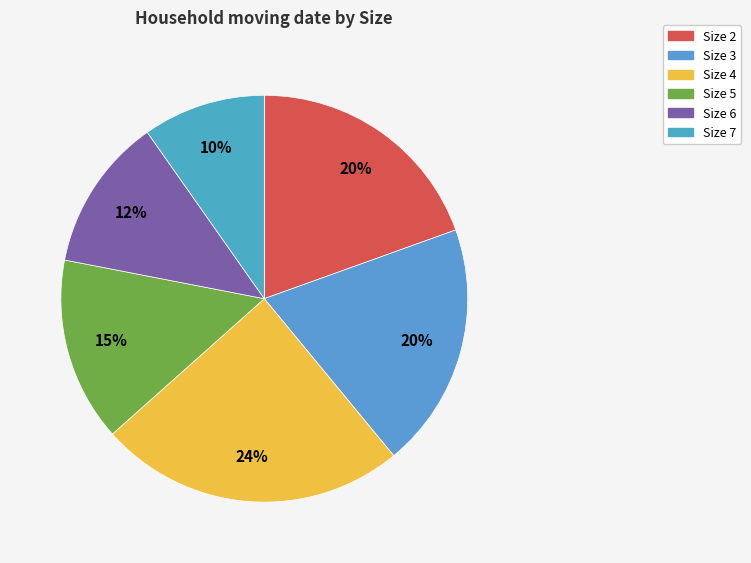

How many slices are in this pie chart?

6